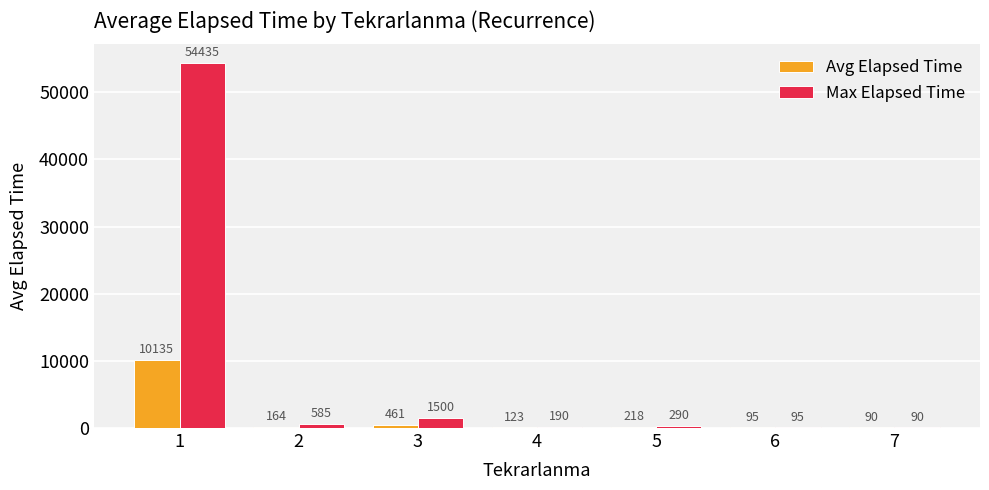

At which label does Max Elapsed Time first exceed 290?

1